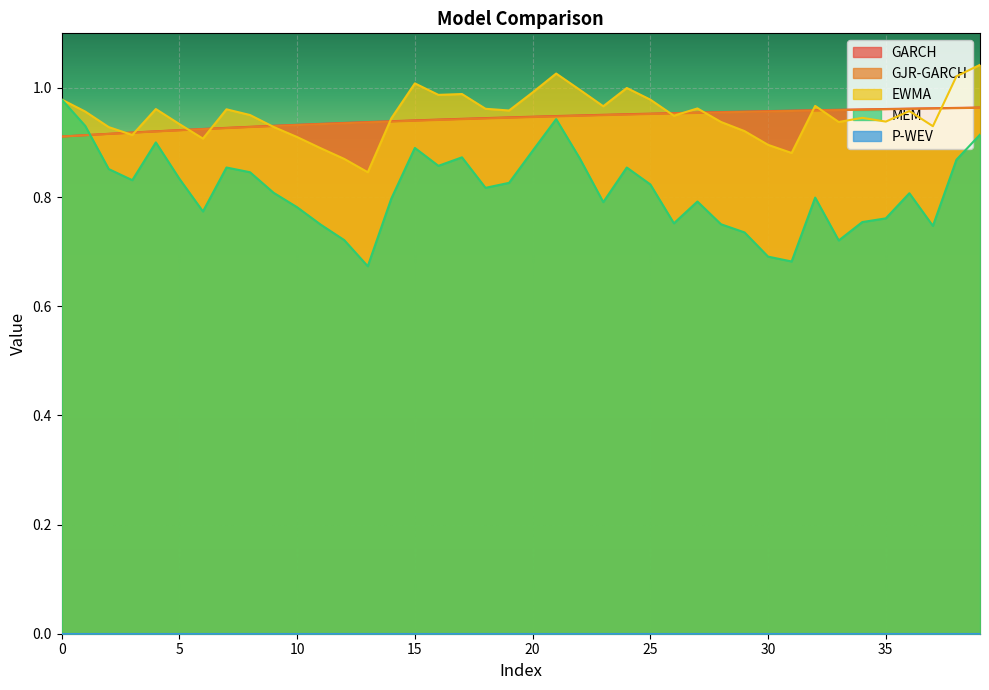

Rank the categories by EWMA value from highest to lowest.

39, 21, 38, 15, 24, 22, 20, 17, 16, 0, 25, 32, 23, 27, 18, 4, 7, 19, 36, 1, 8, 26, 34, 14, 35, 28, 33, 5, 37, 9, 2, 29, 3, 10, 6, 30, 11, 31, 12, 13